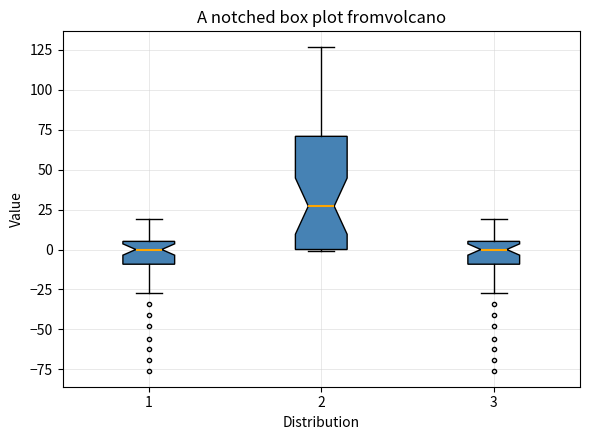

Reading left to right, read every box against the y-axis: the position of its median line, the range the box covers, and the ends of its whiskers. The values are not printed on the chart, so give them approximately, as read against the axis.

1: median 0, box -10 to 5, whiskers -25 to 20
2: median 25, box 0 to 70, whiskers 0 to 125
3: median 0, box -10 to 5, whiskers -25 to 20